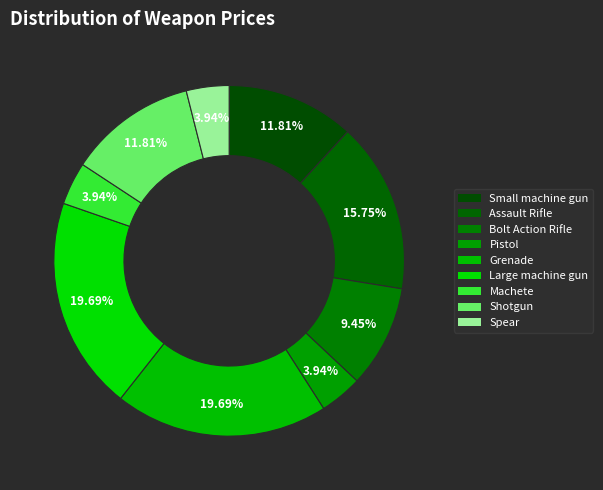

Does Pistol represent more than half of the total?

No